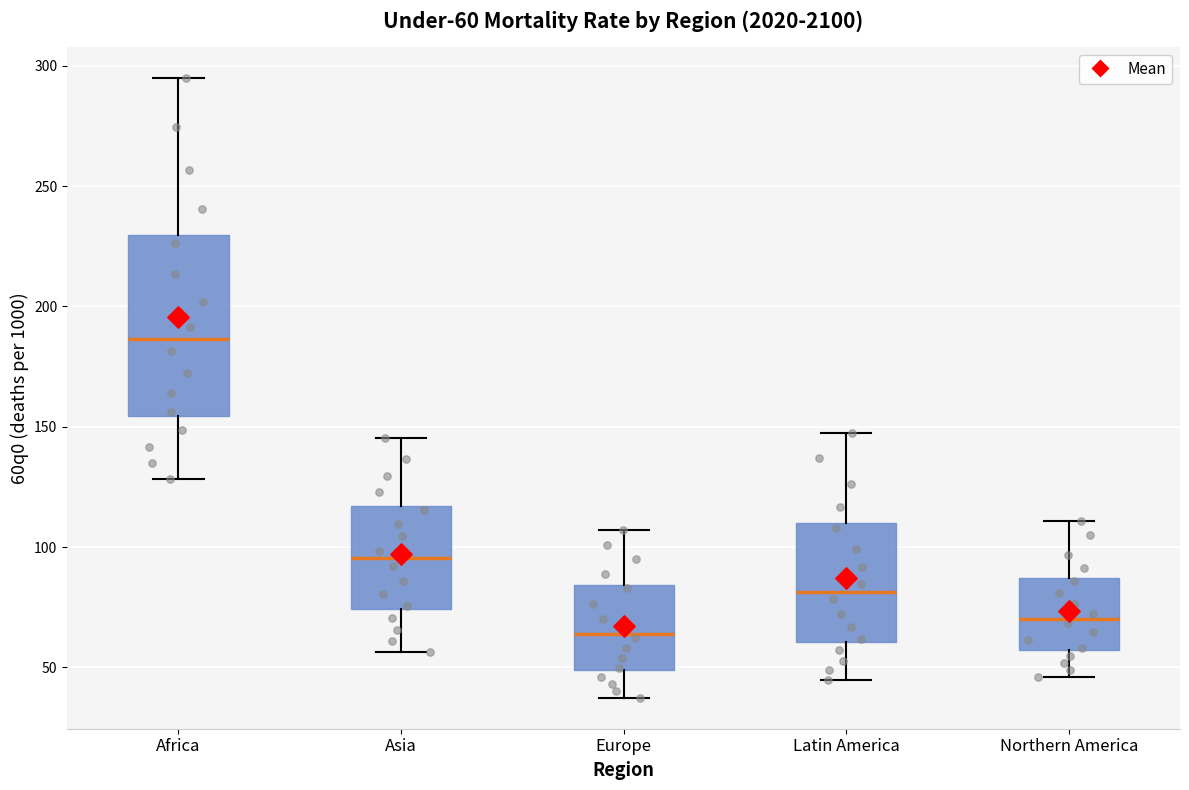

Which box's median line is the highest?

Africa